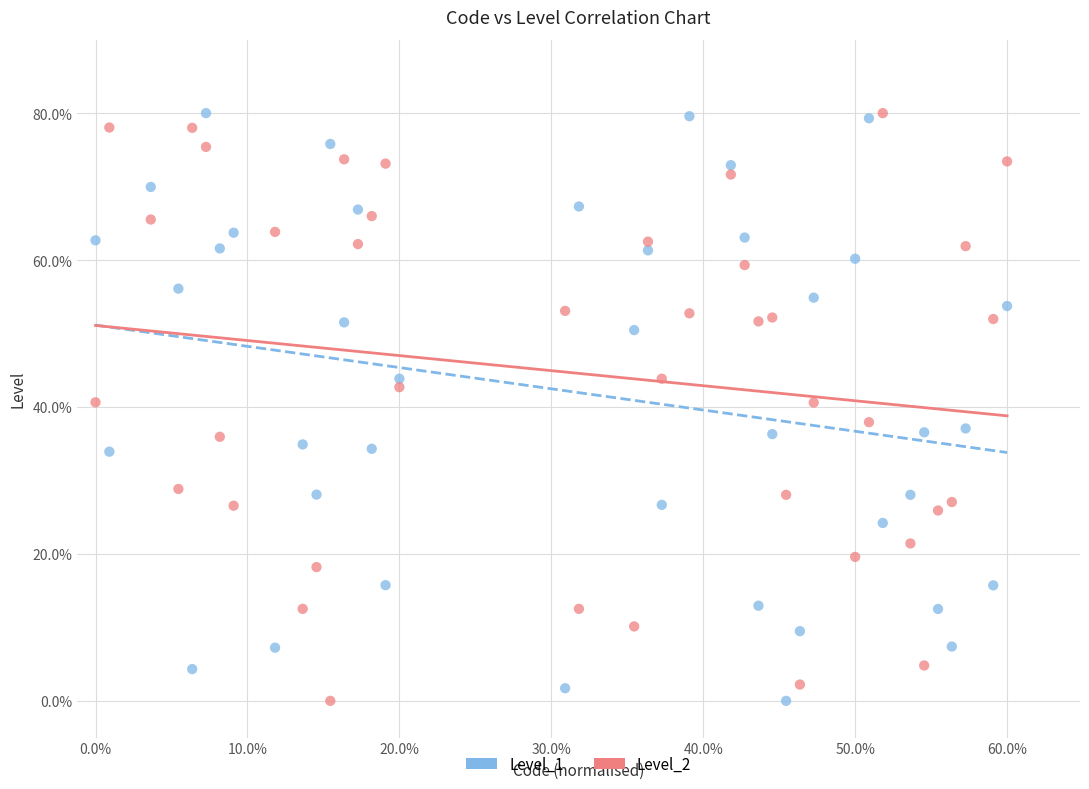

Across all data points, what is the range of Y values (max minus min)?

80.0